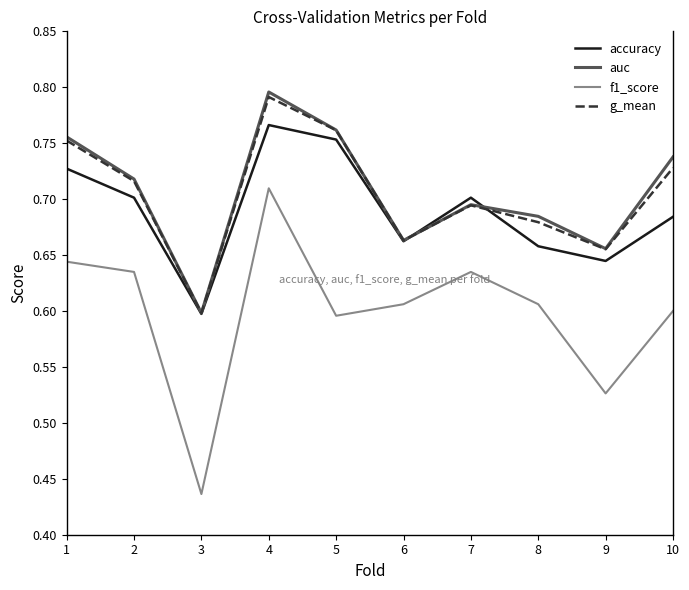

Which series changed the most between 5 and 9?

accuracy